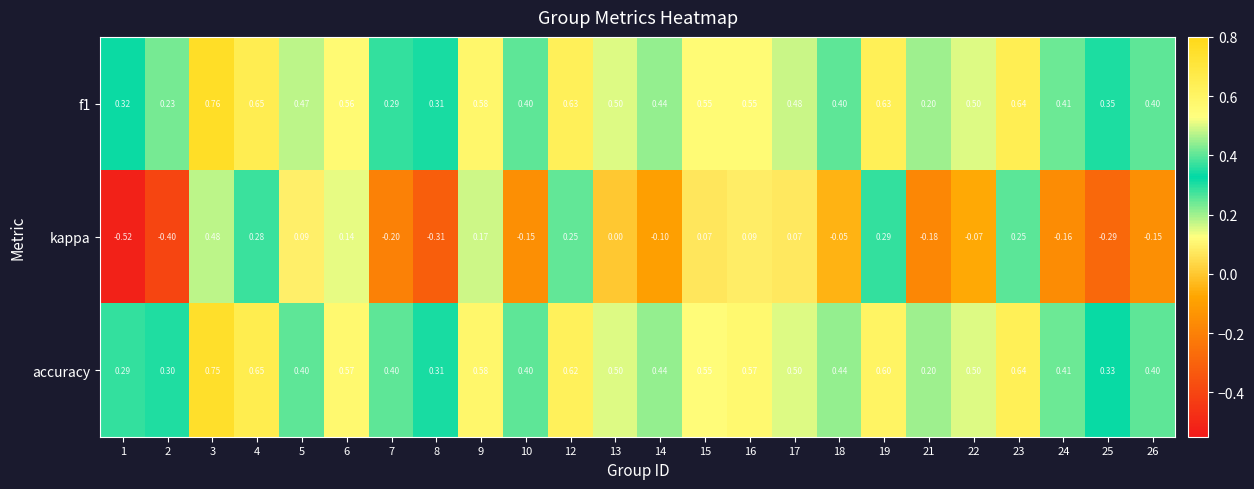

Which series has the largest range (max minus min)?

kappa